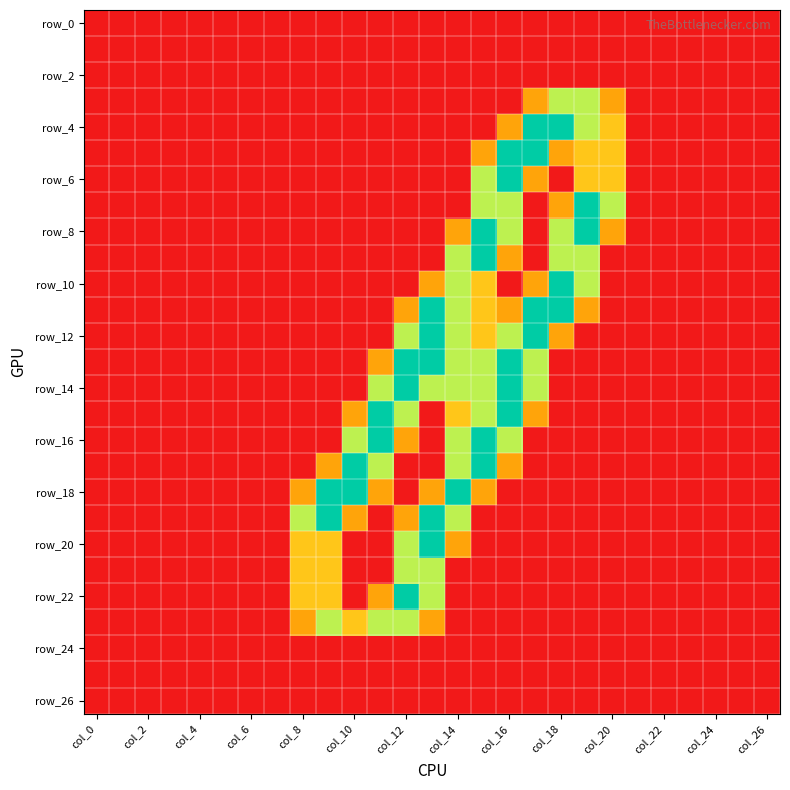

How many data points does each series have?

27